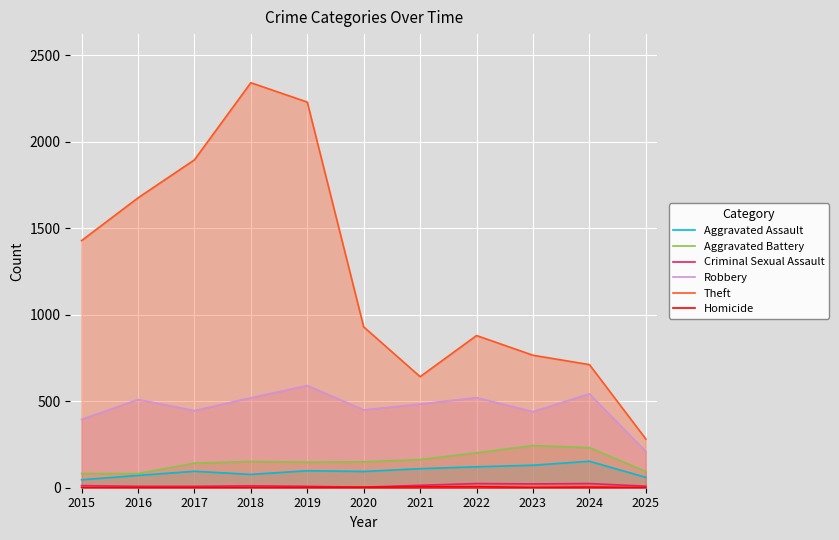

Reading left to right, what are all the values shown in this chart?

Aggravated Assault: 2015=46	2016=71	2017=95	2018=77	2019=98	2020=94	2021=110	2022=121	2023=130	2024=153	2025=60
Aggravated Battery: 2015=82	2016=82	2017=142	2018=152	2019=148	2020=150	2021=163	2022=202	2023=244	2024=232	2025=94
Criminal Sexual Assault: 2015=12	2016=8	2017=8	2018=11	2019=8	2020=3	2021=14	2022=24	2023=22	2024=24	2025=9
Robbery: 2015=395	2016=510	2017=446	2018=520	2019=591	2020=450	2021=484	2022=521	2023=440	2024=543	2025=210
Theft: 2015=1429	2016=1676	2017=1896	2018=2342	2019=2230	2020=930	2021=642	2022=880	2023=766	2024=712	2025=282
Homicide: 2015=0	2016=1	2017=1	2018=1	2019=2	2020=3	2021=5	2022=6	2023=2	2024=4	2025=1